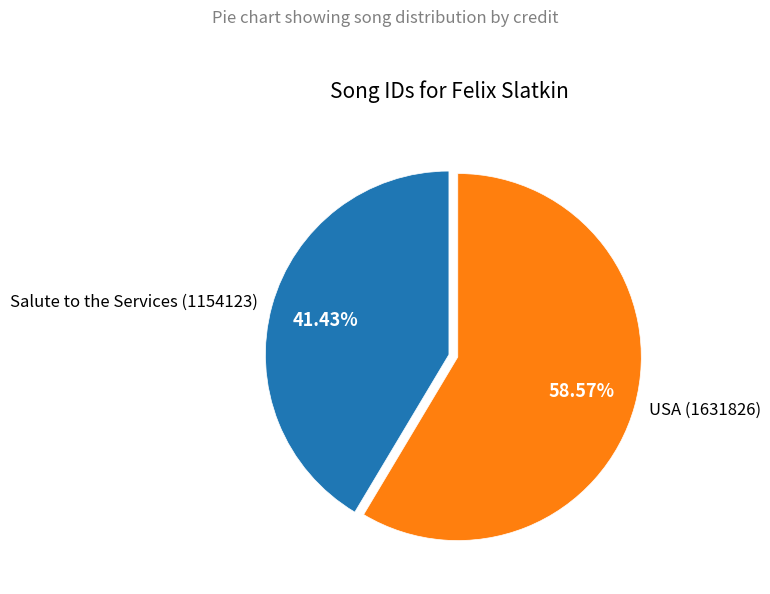

To the nearest percent, what portion does Salute to the Services (1154123) represent?

41%